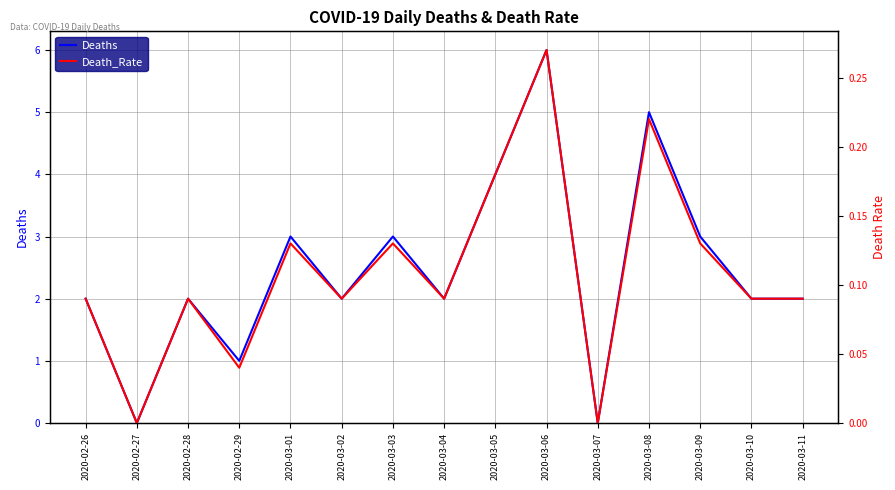

The Death_Rate series shows 0.1 at 2020-03-11. True or false?

True